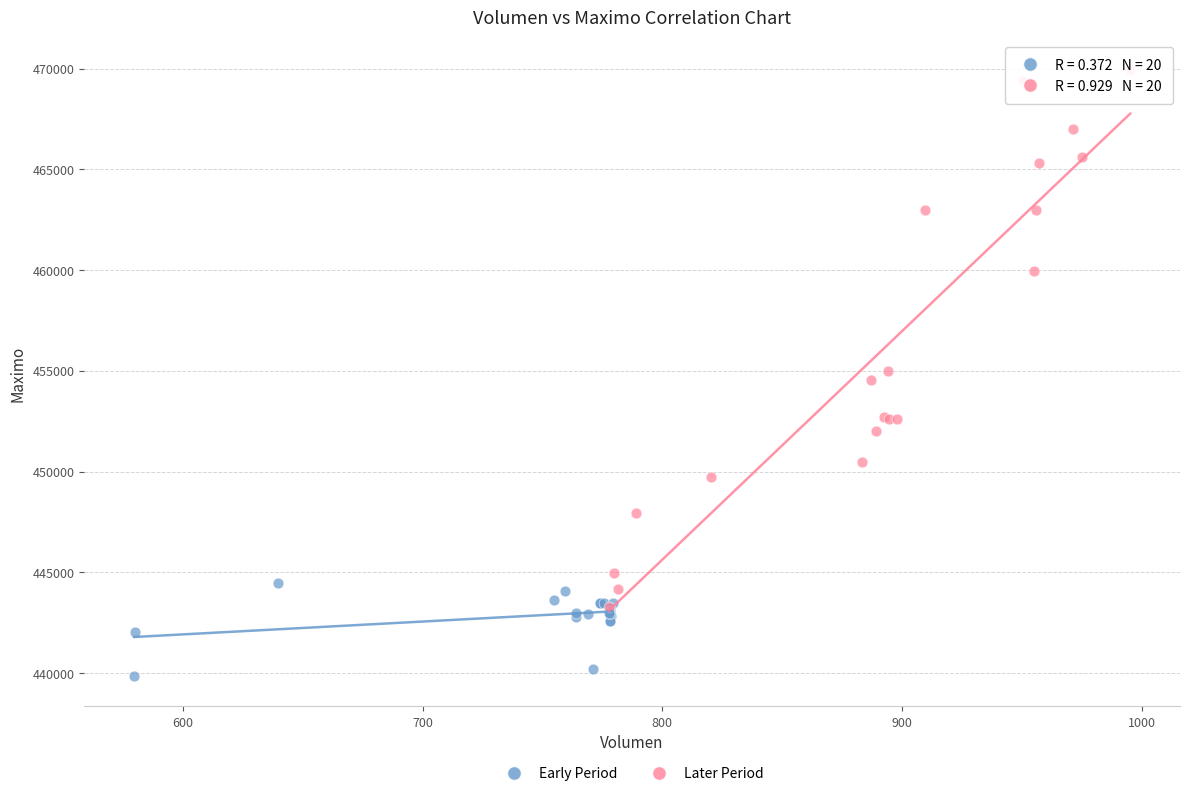

Which series contains the lowest Y value?

Early Period